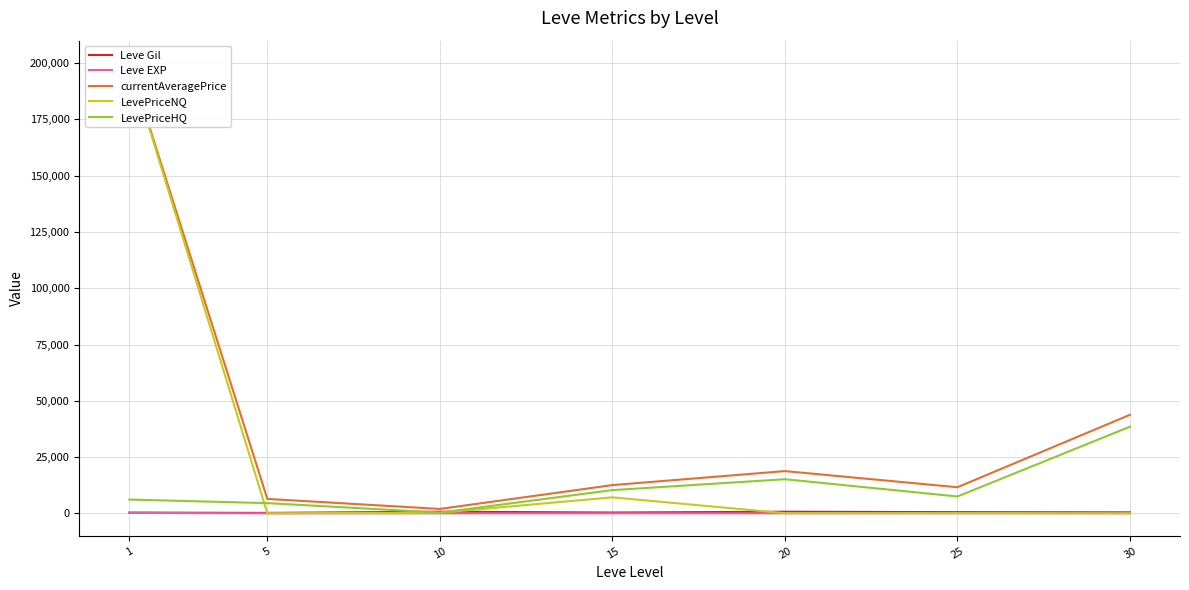

Count the number of data series in this chart.

5